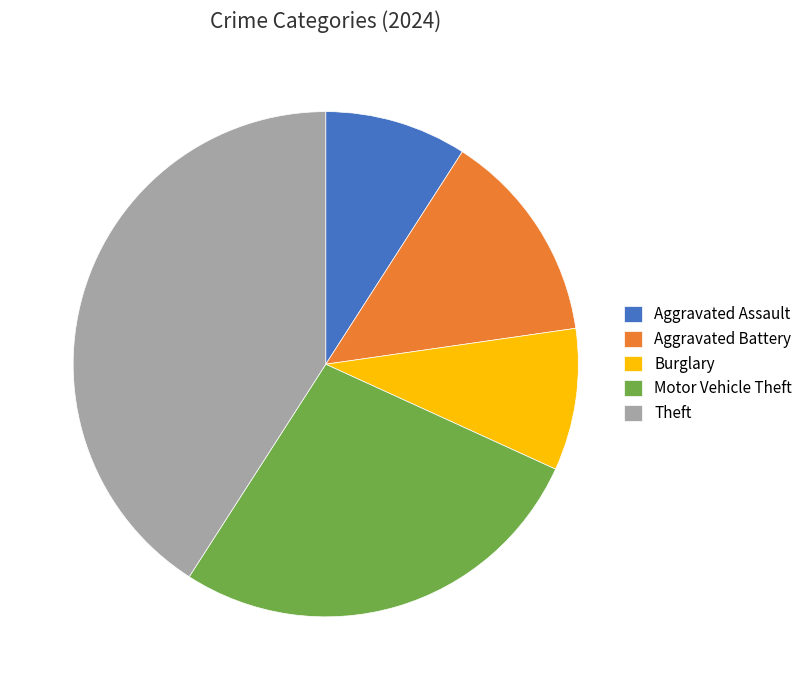

True or false: Burglary accounts for 1% of the total.

False